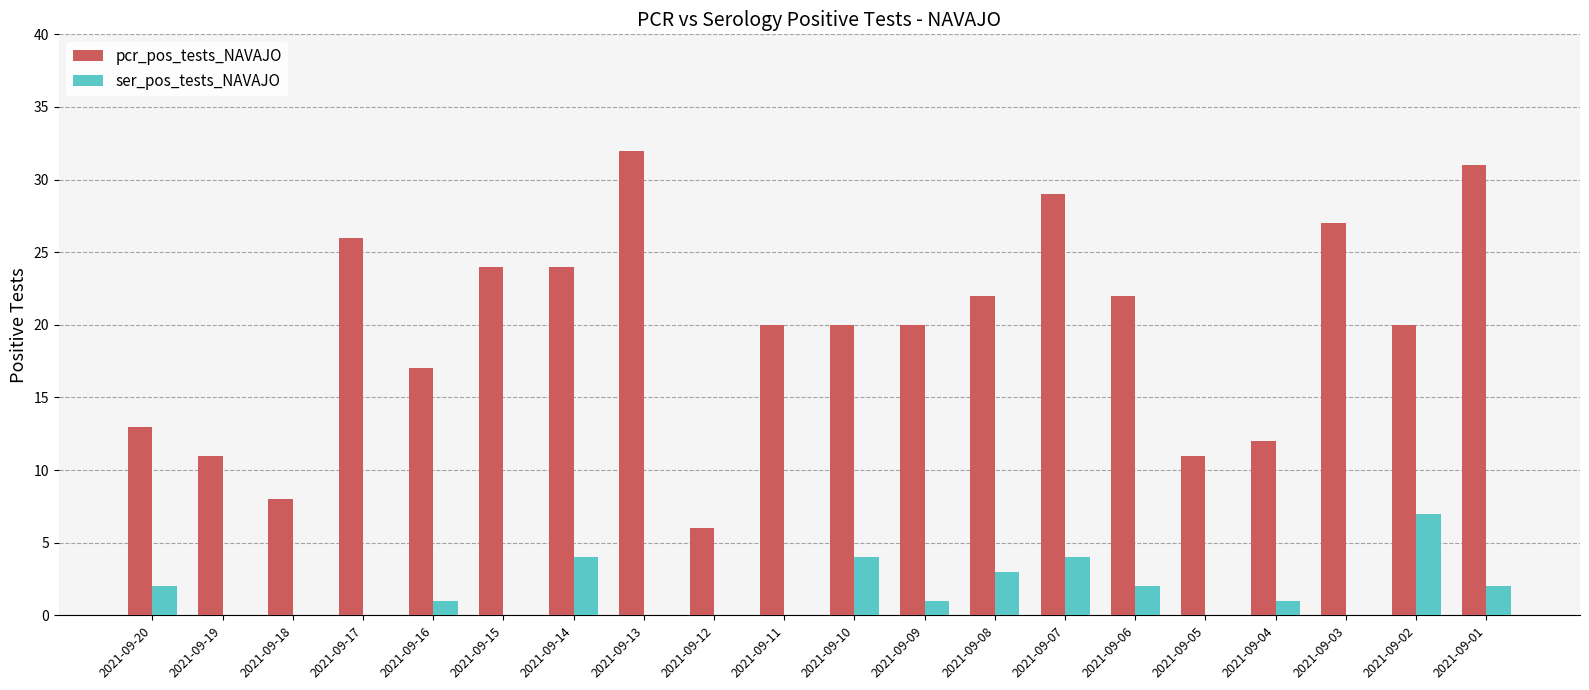

At which label does pcr_pos_tests_NAVAJO first exceed 20?

2021-09-17